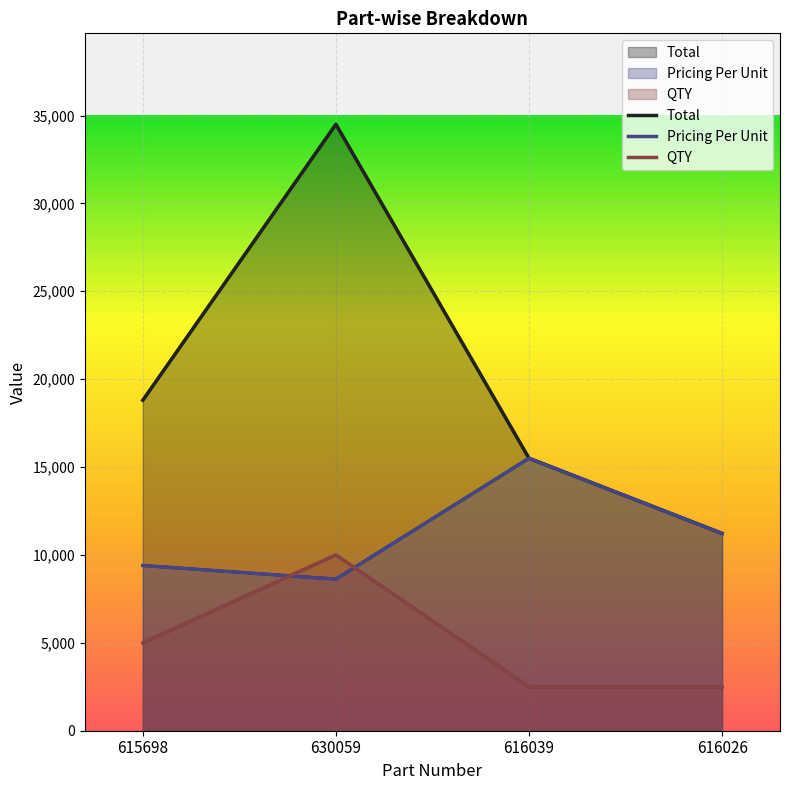

At which label does QTY reach its peak?

630059